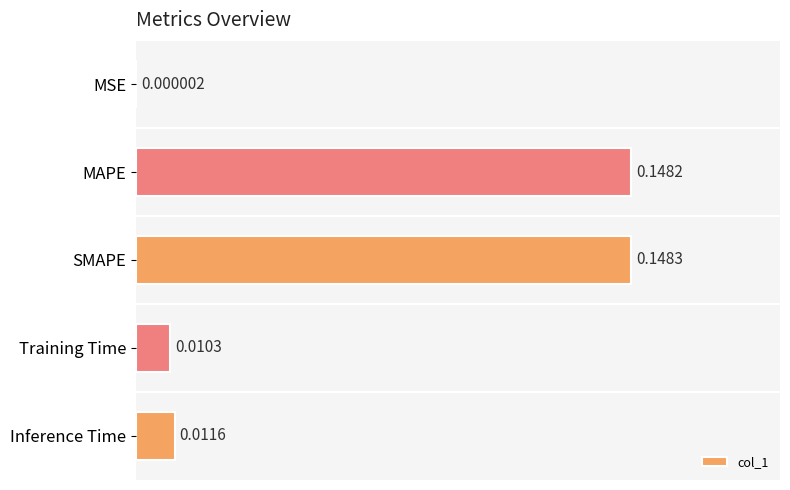

At which category does the chart reach its peak across all series?

SMAPE